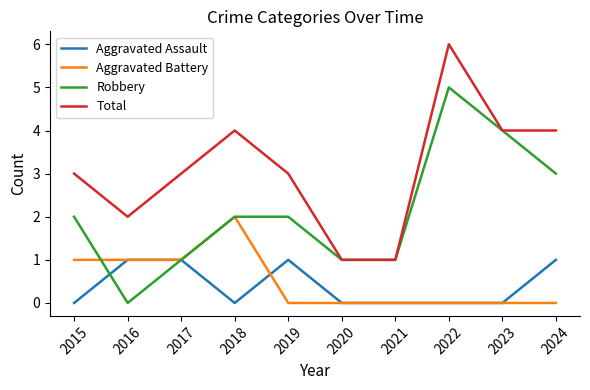

How many Total values are between 2 and 4?

7